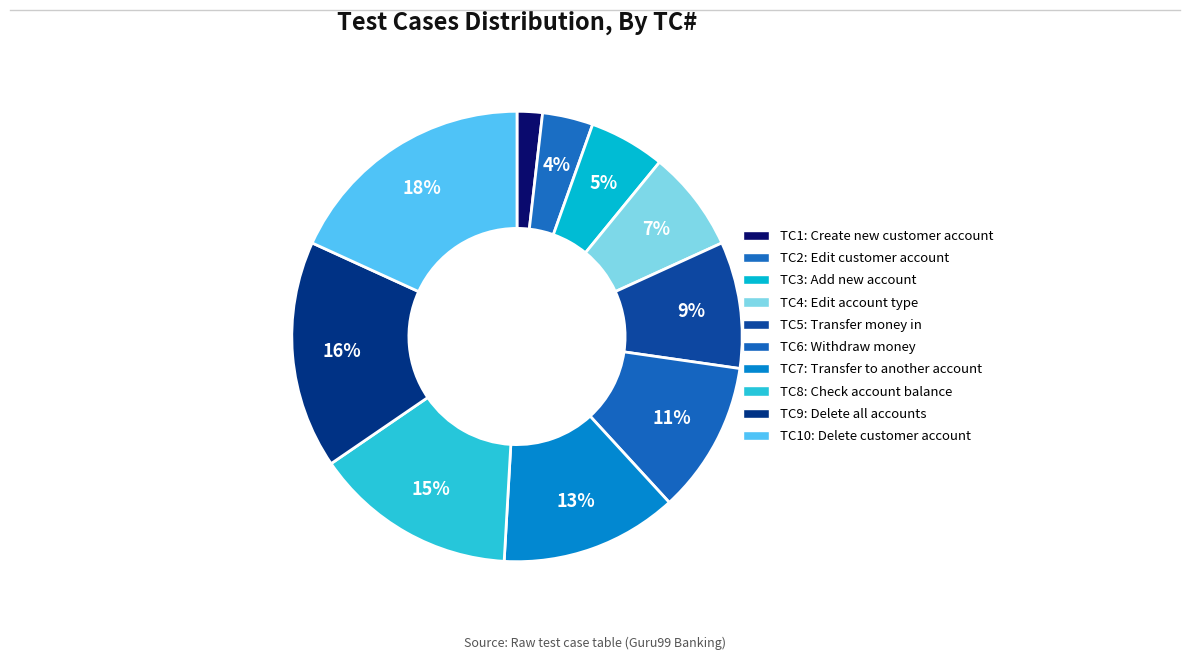

Which category has the biggest portion of the pie?

Delete exist customer account